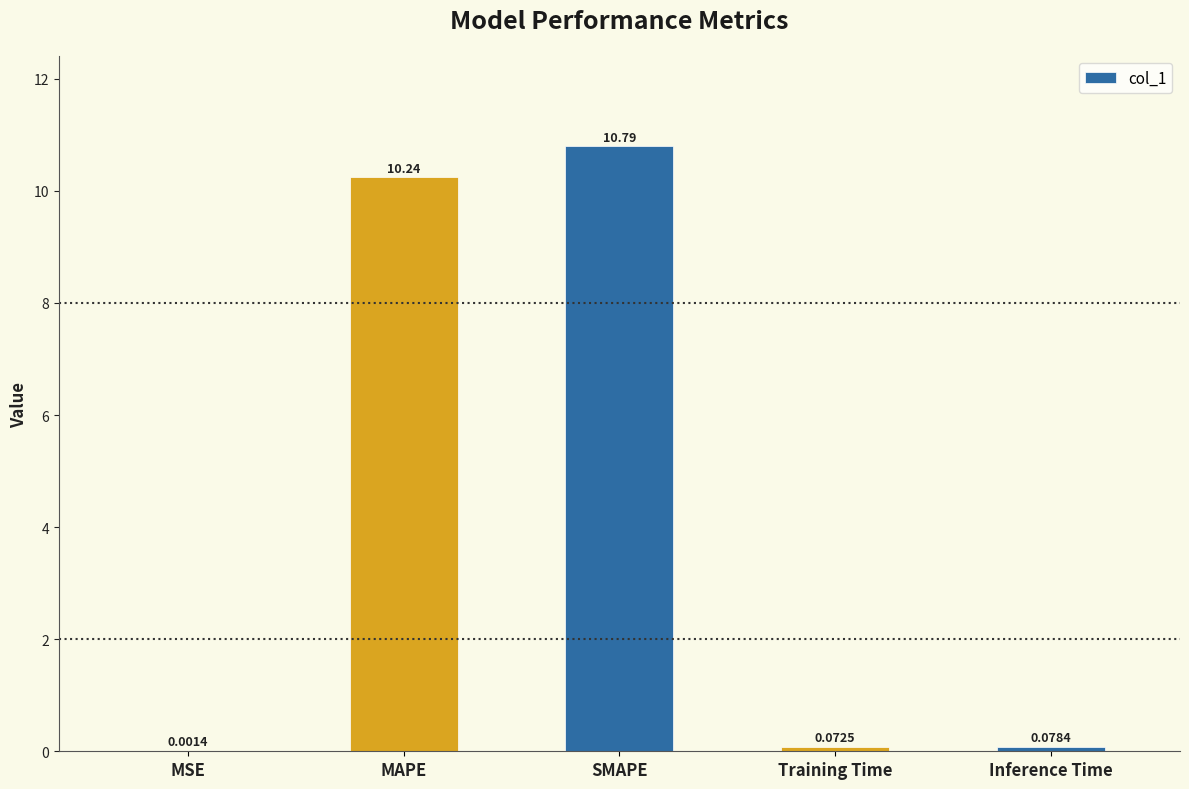

Where is the data nearest to the value 5?

Inference Time